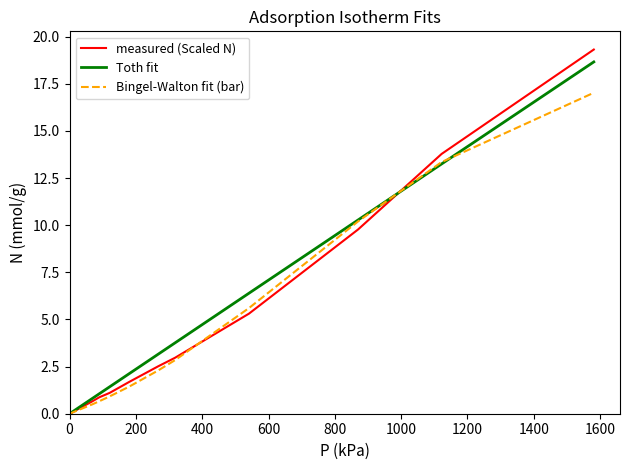

How many values in the measured (Scaled N) series are below 2?

5